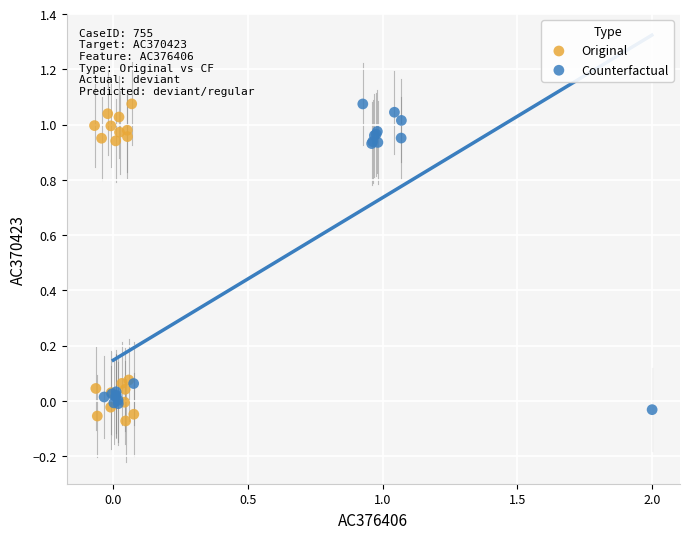

Which series contains the lowest Y value?

Original